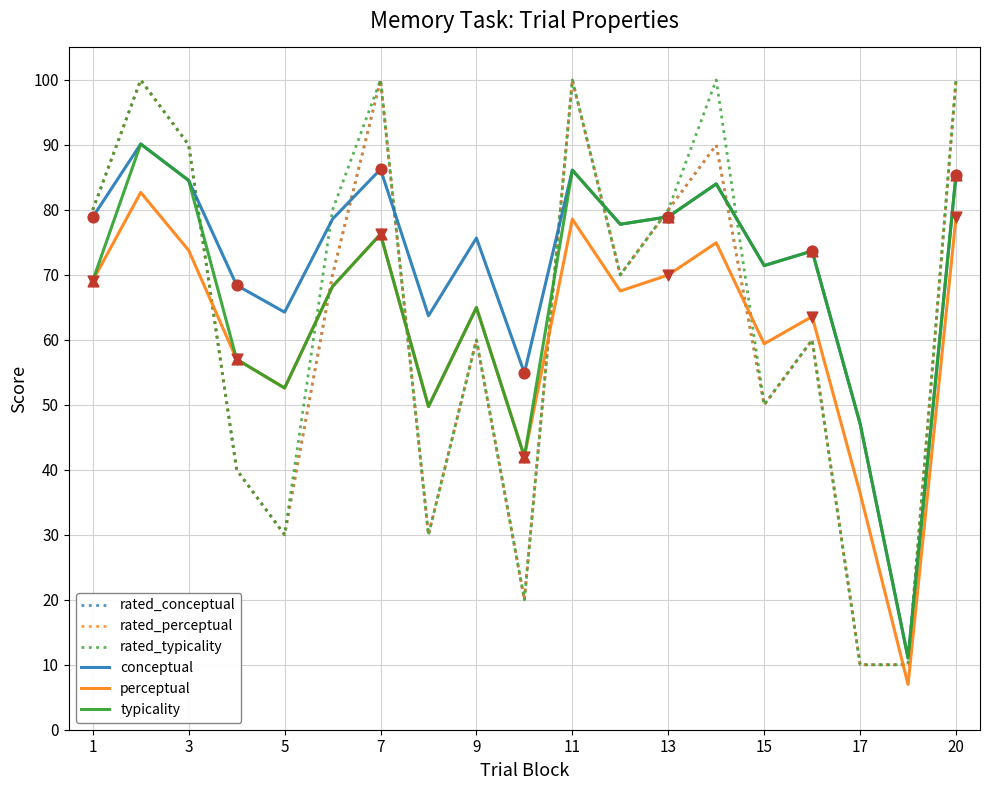

At how many categories does at least one series exceed 53?

17